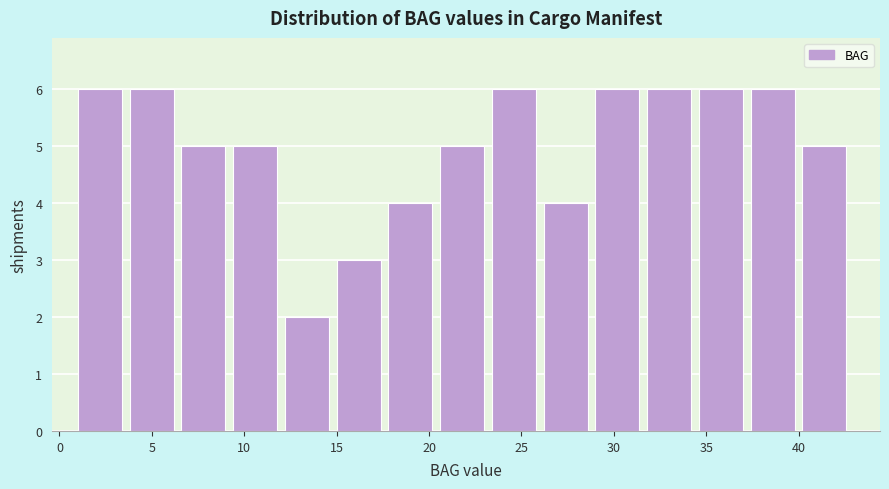

What is the height of the bar covering 17.8 to 20.6 on the x-axis? Neither the bar edges nor the heights are printed on the chart, so give them approximately, as read against the axes.

4